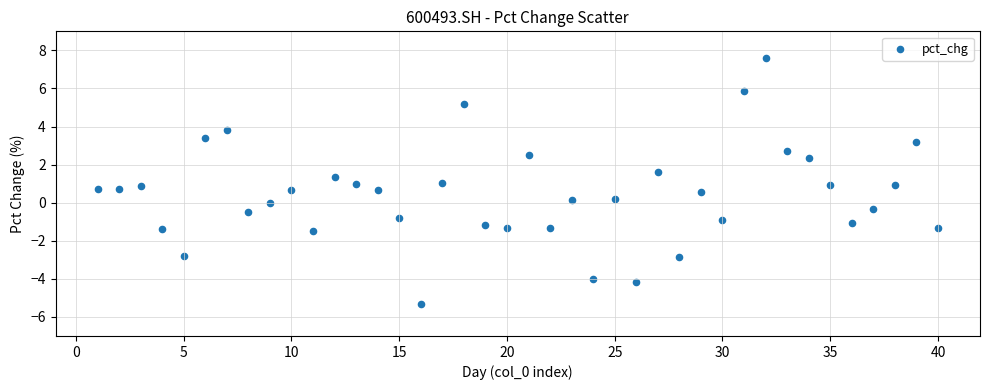

What is the range of Y values (max minus min)?

12.9